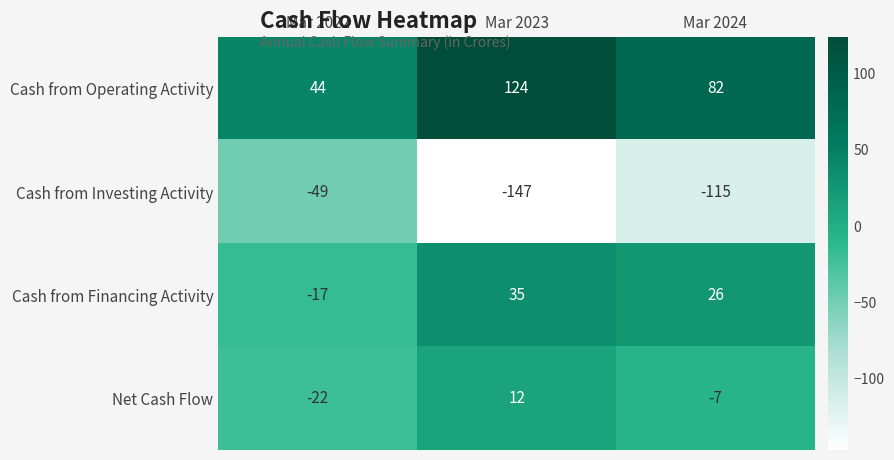

What is the average value of the Cash from Financing Activity series?

15